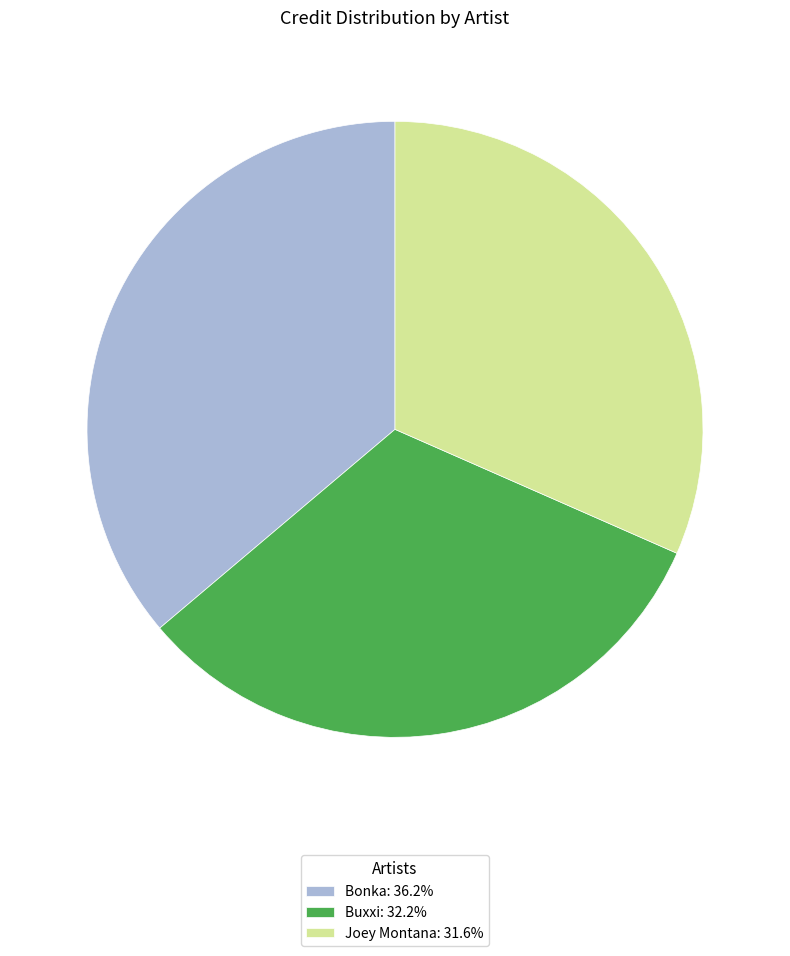

The Buxxi slice represents 32% of the pie. True or false?

True